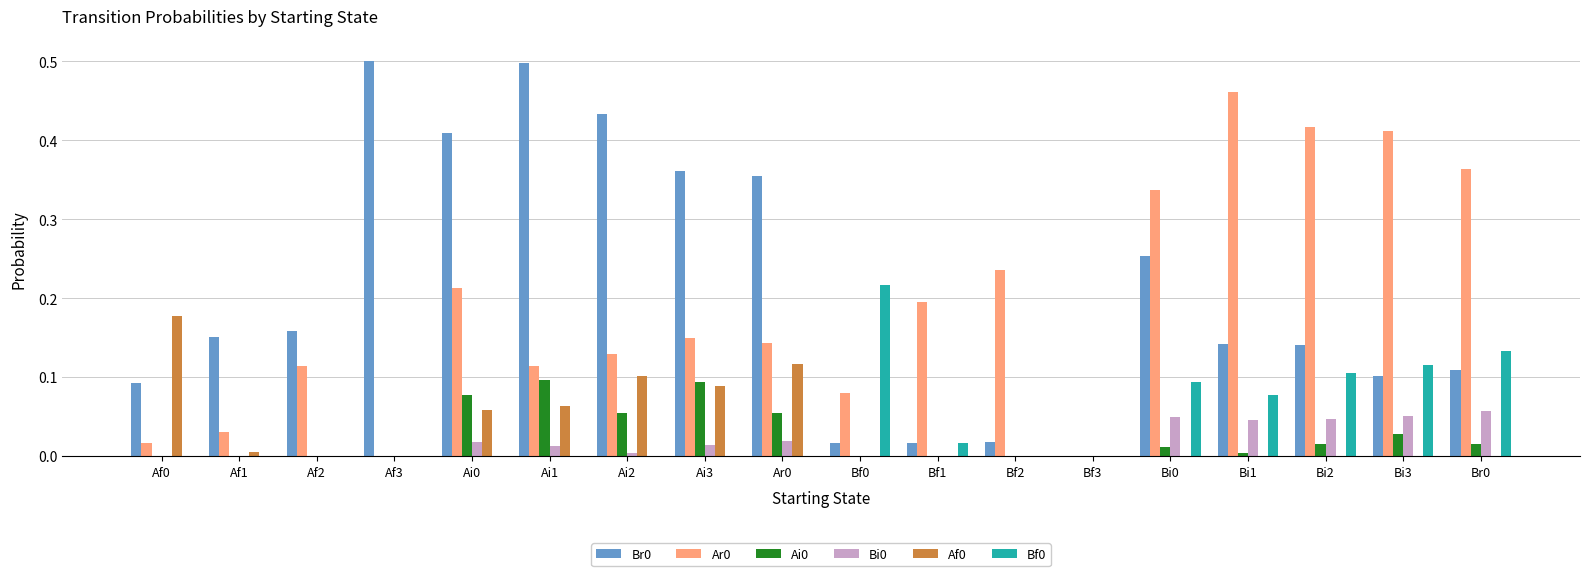

The value of Br0 at Br0 is 0.1. True or false?

True